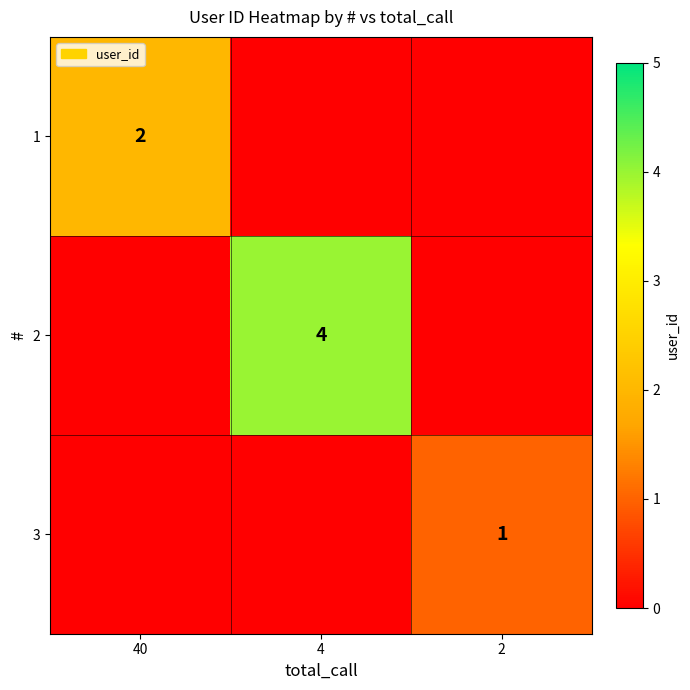

True or false: 3 has a value of 2 at 2.

False